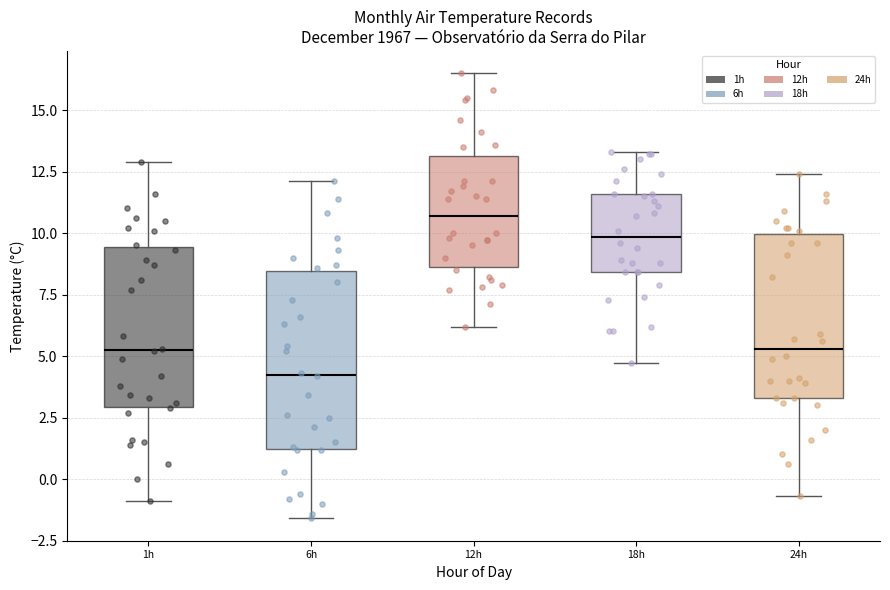

Where is the lower edge of the box for 6h on the y-axis? The values are not printed on the chart, so give them approximately, as read against the axis.

1.0